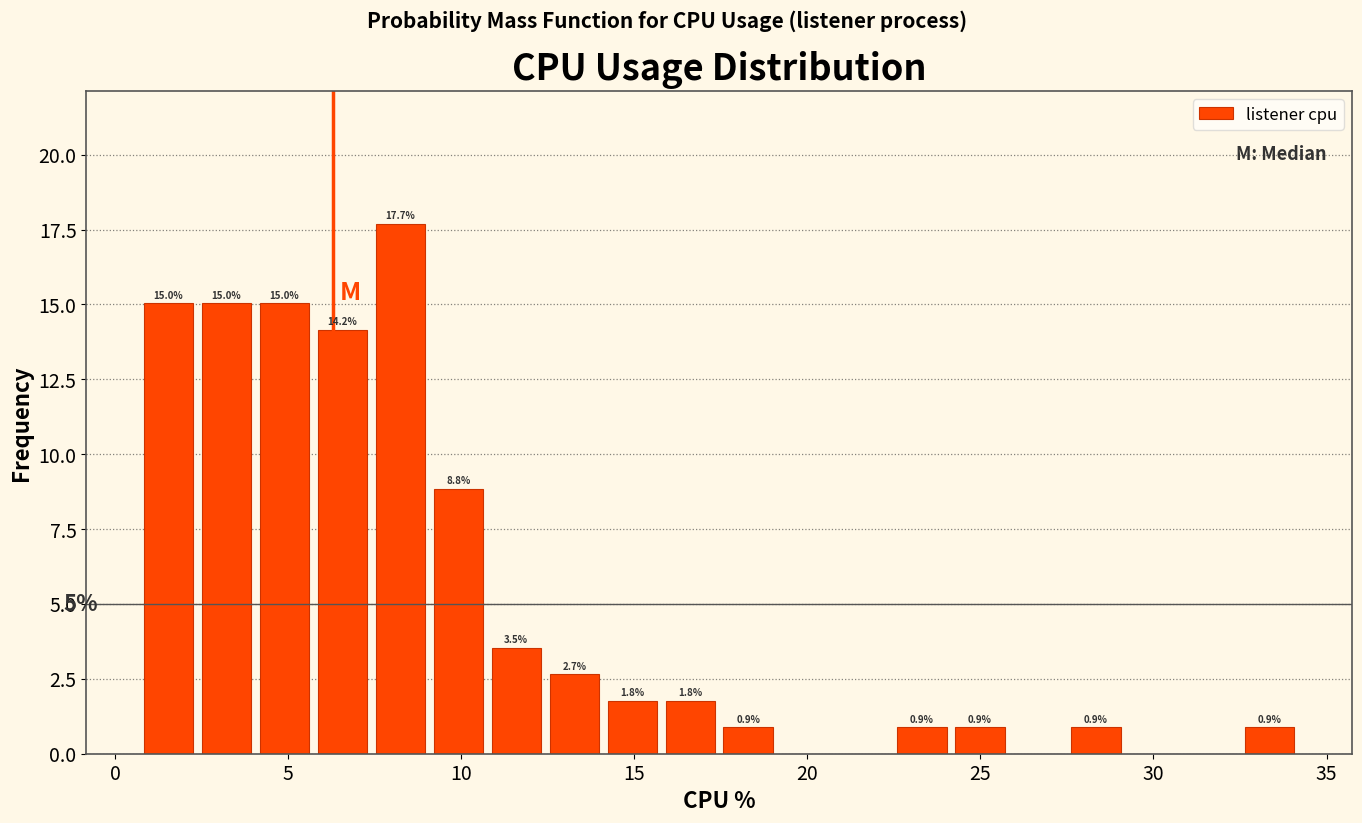

Around what value on the x-axis is the tallest bar? Give the approximate position of its centre, as read against the axis.

8.0